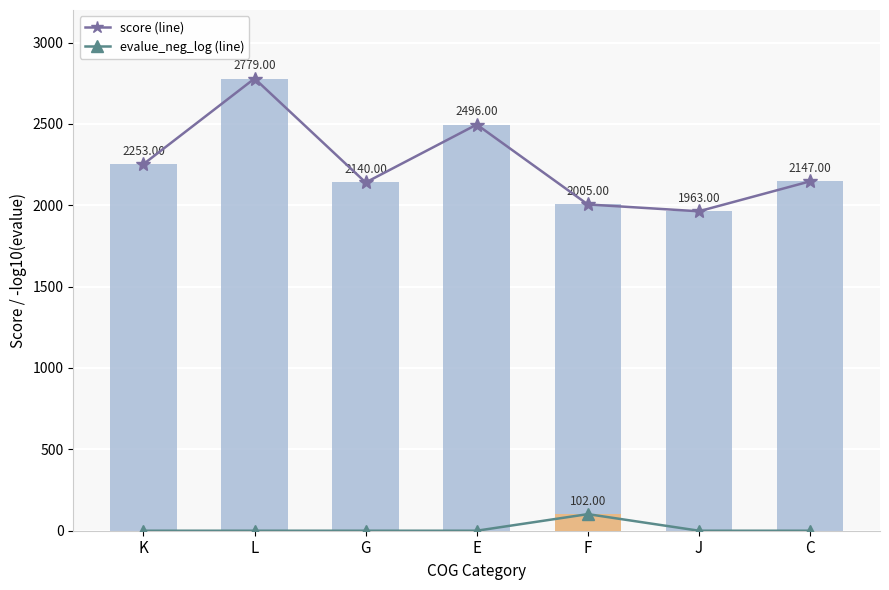

Which series has the largest range (max minus min)?

score